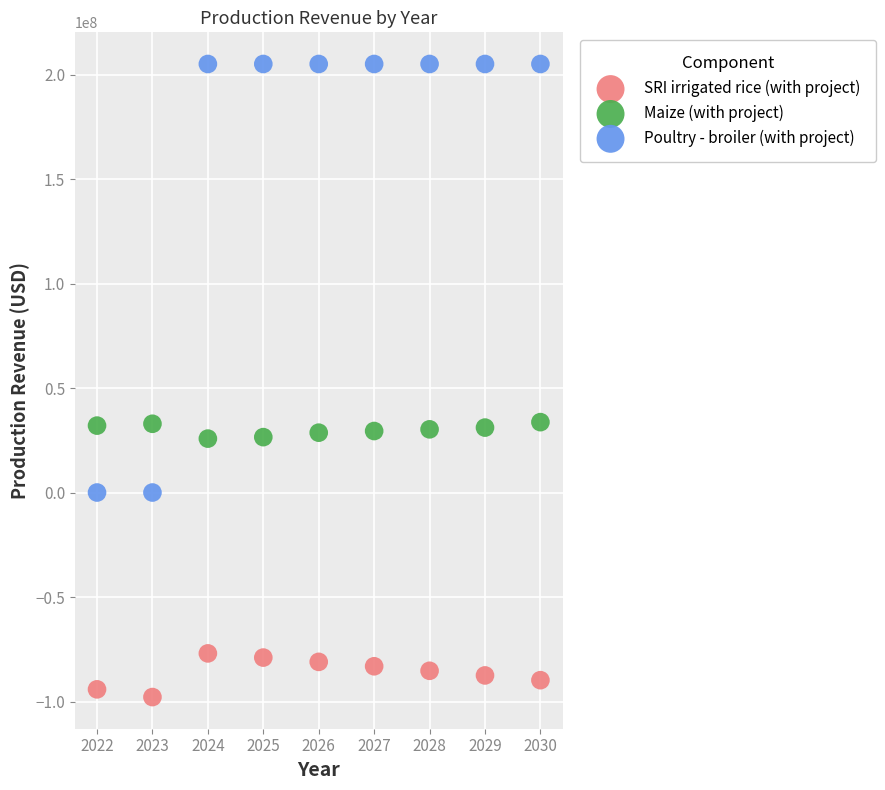

Across all data points, what is the range of X values (max minus min)?

8.0